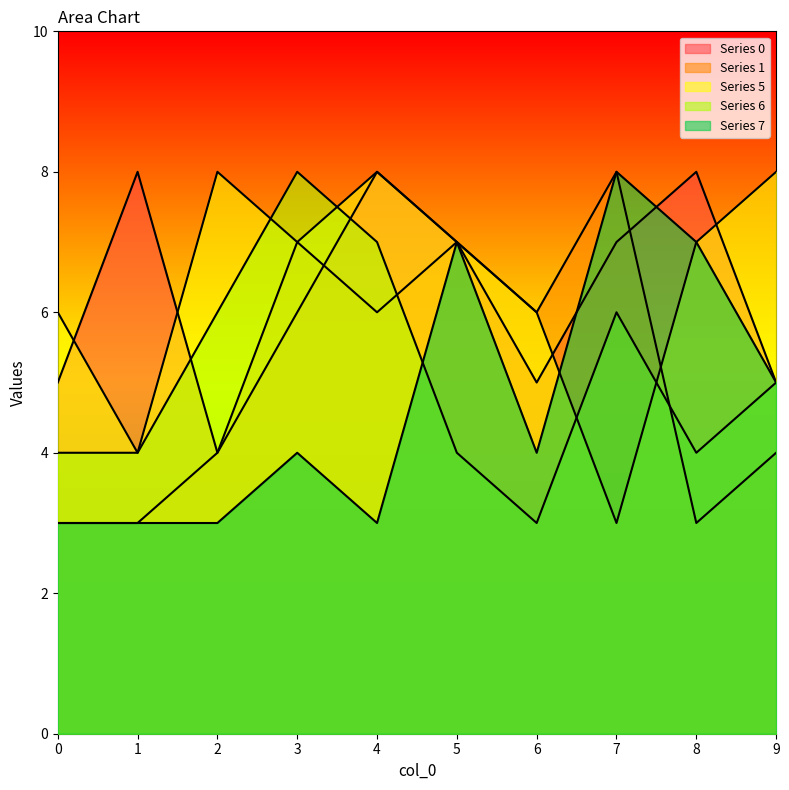

How many lines are shown in the chart?

5